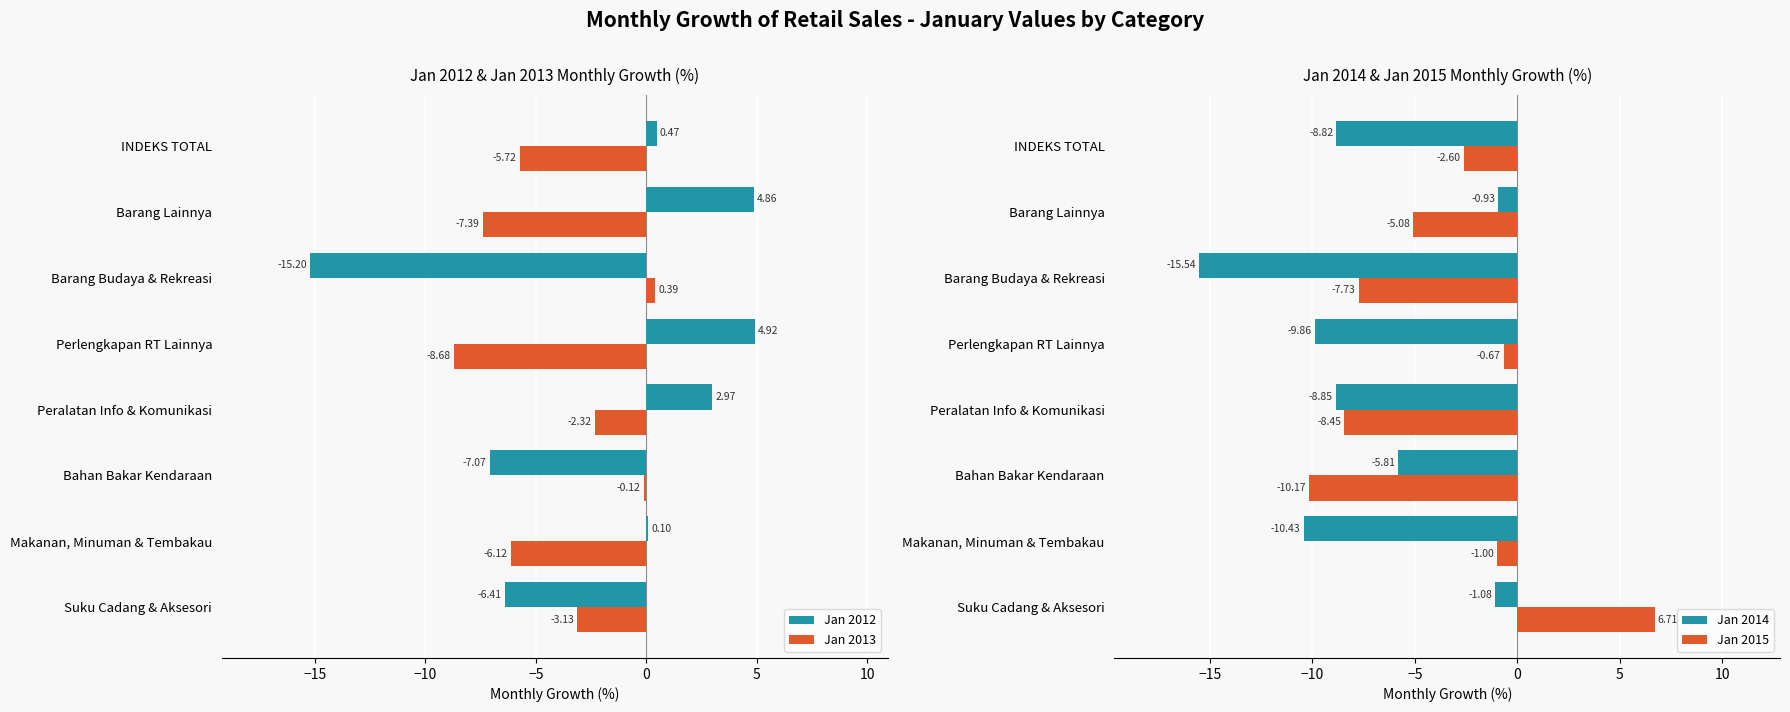

What is the sum of the Jan 2012 values at Barang Budaya & Rekreasi and Suku Cadang & Aksesori?

-21.6